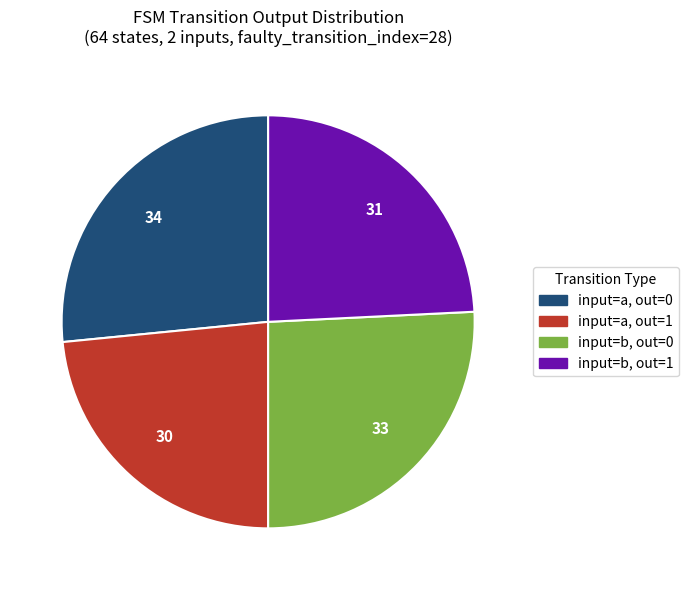

The input=a, out=0 slice represents 14% of the pie. True or false?

False